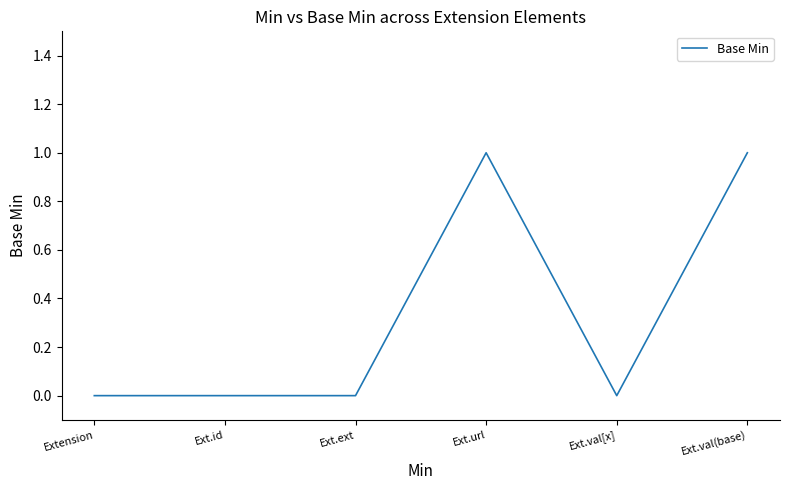

What is the difference between the maximum and minimum values?

1.0